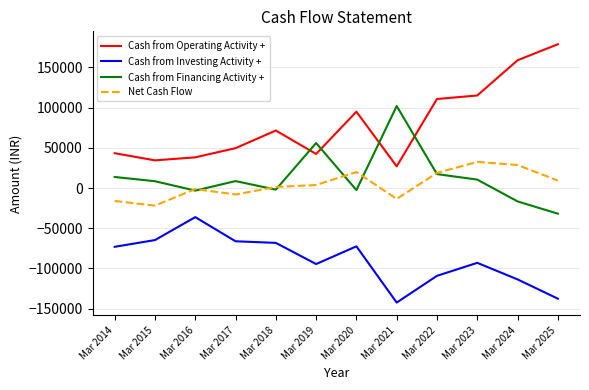

True or false: Cash from Investing Activity + and Cash from Financing Activity + cross at least once.

False